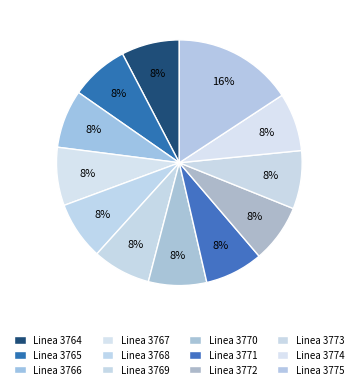

To the nearest percent, what portion does Linea 3771 represent?

8%